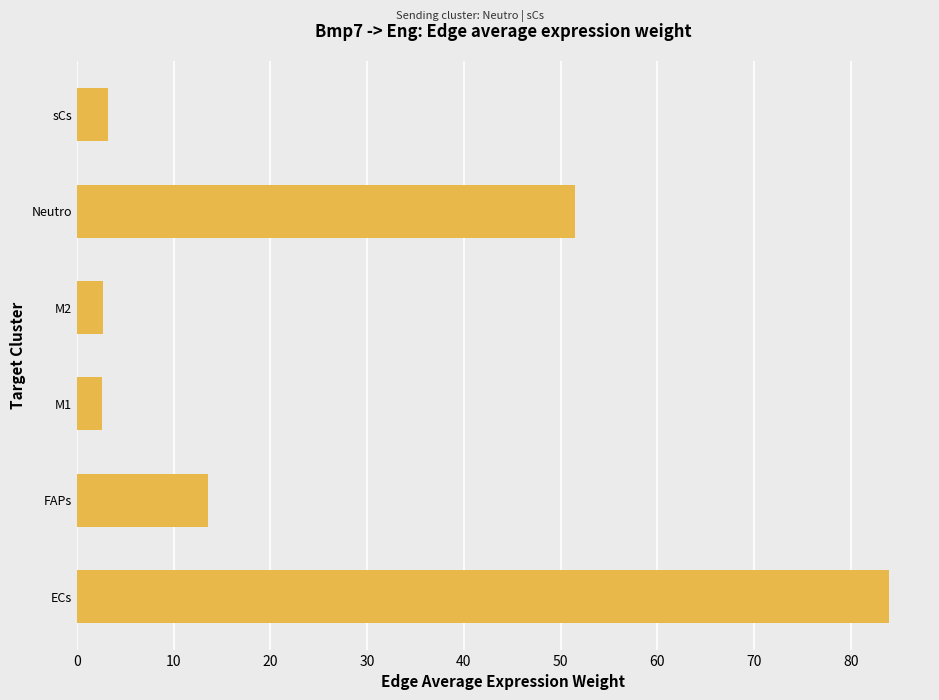

What is the change in value from ECs to Neutro?

-32.5